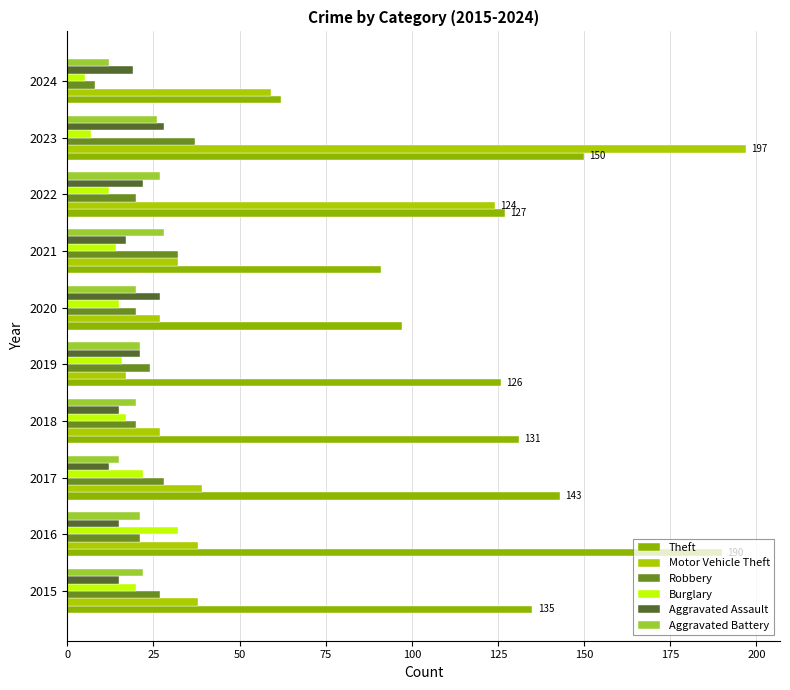

How many categories are shown in the chart?

10